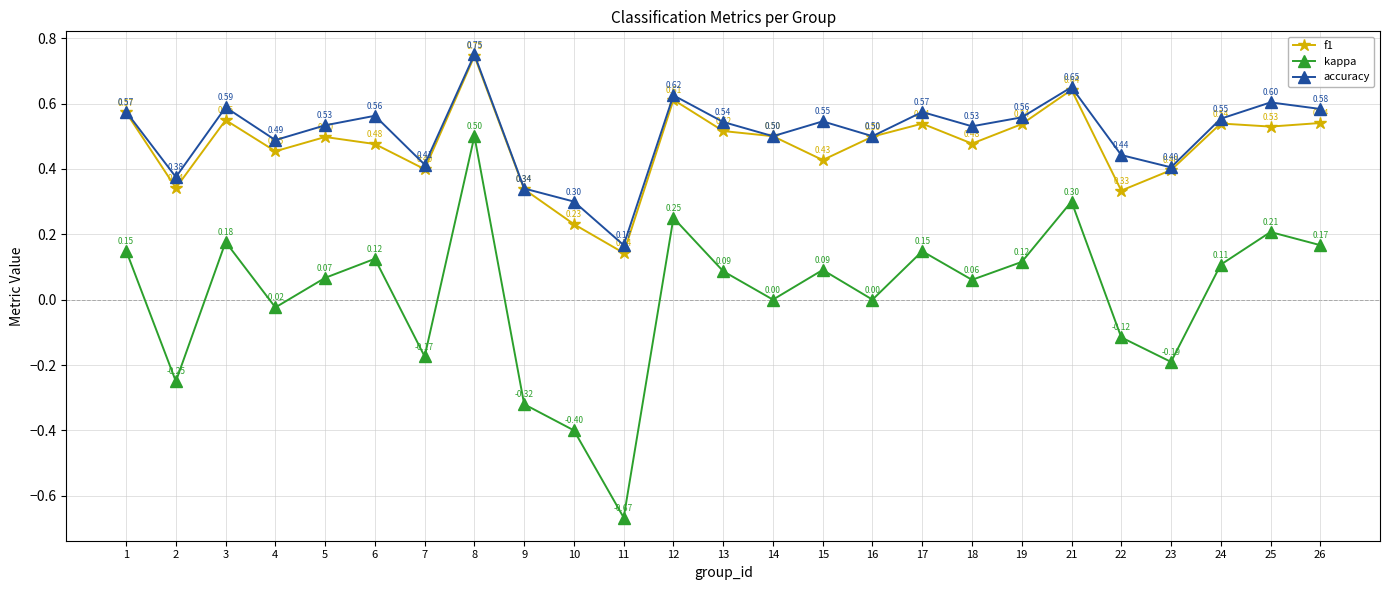

How many lines are shown in the chart?

3